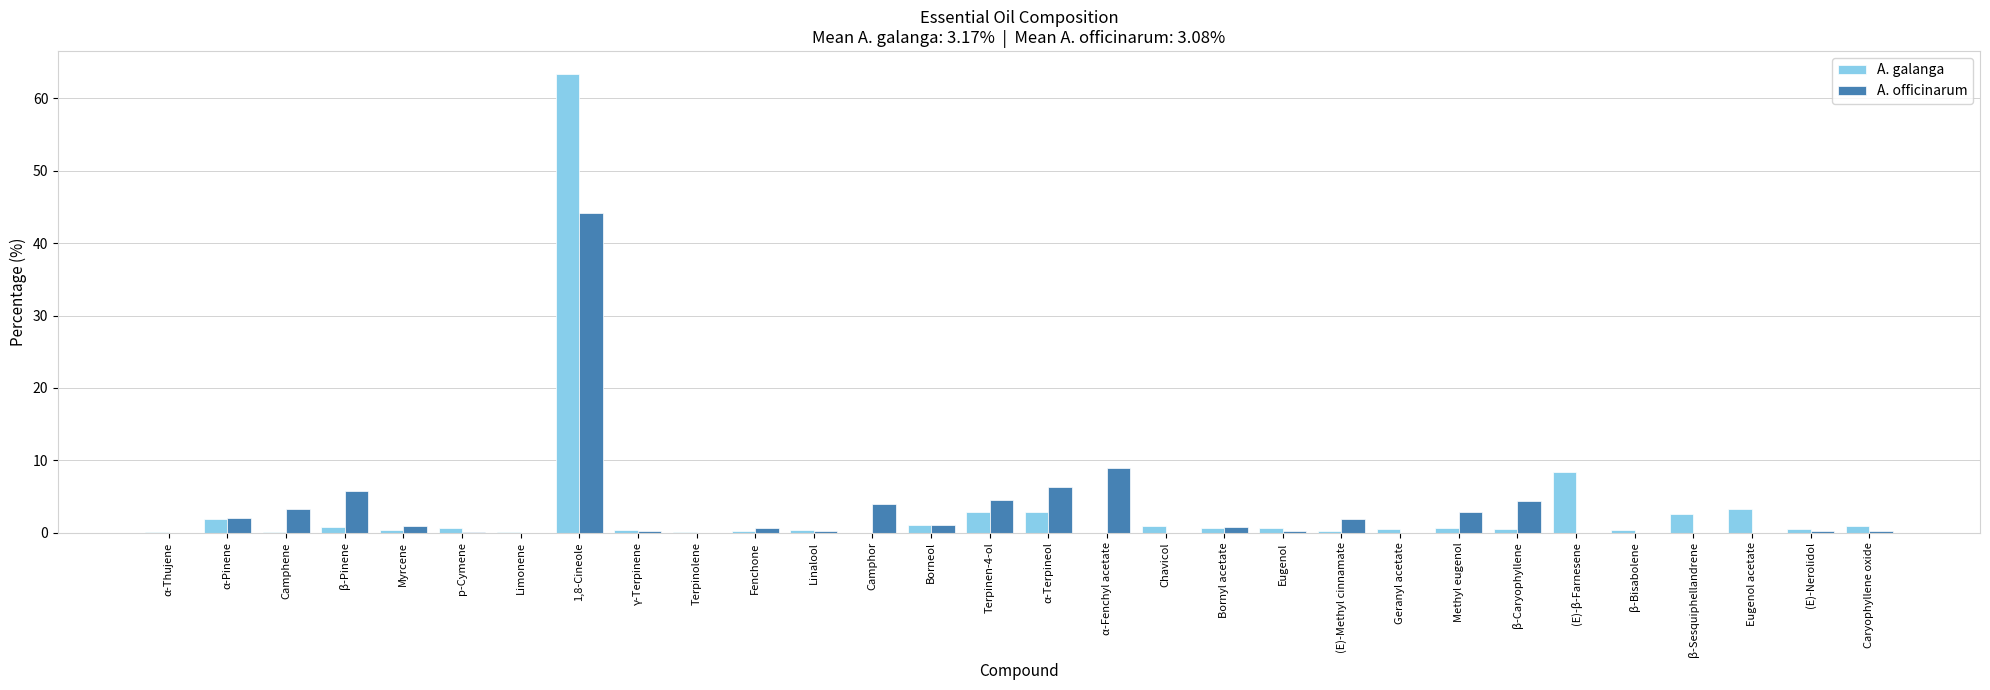

What is the total value across all series at β-Pinene?

6.5